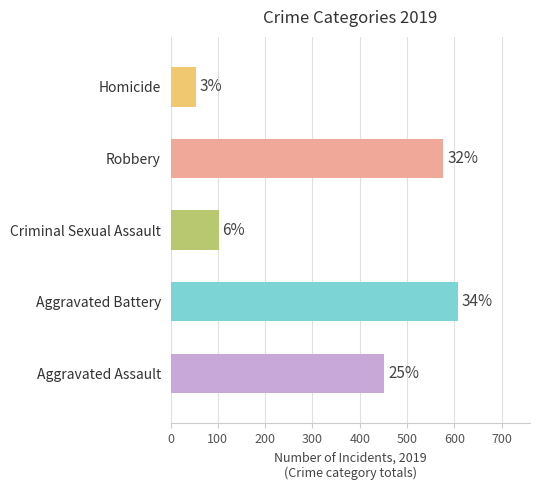

What is the difference between the highest and lowest values at 2019?

555